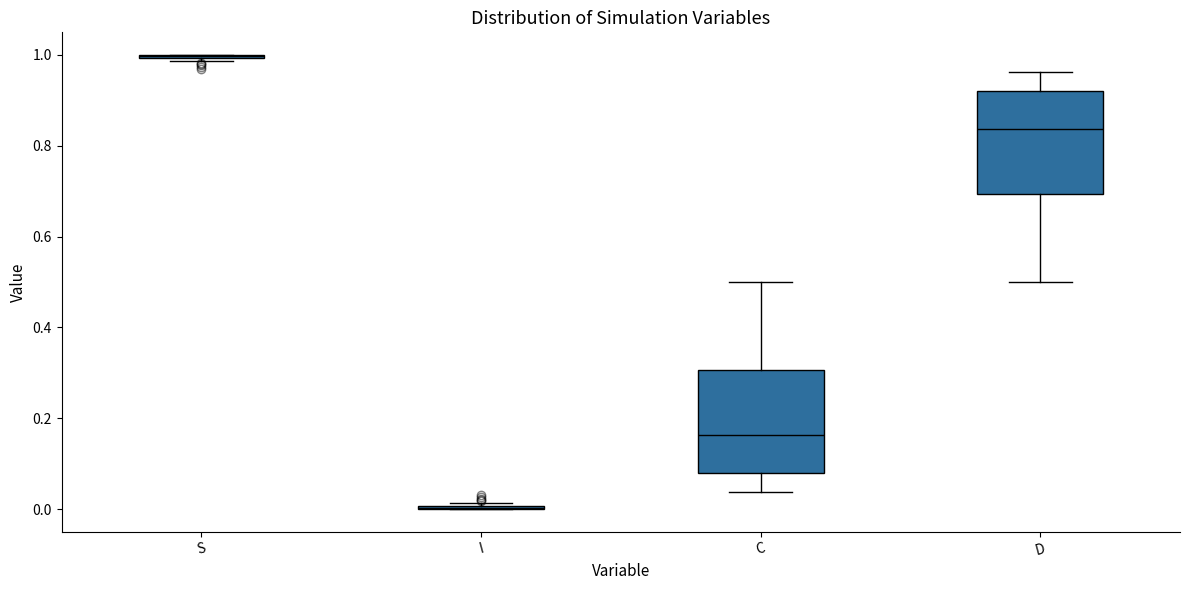

Reading left to right, transcribe this box plot: for each box, give where its median line is, the range the box spans, and where its two whiskers end, as read against the y-axis. The values are not printed on the chart, so give them approximately, as read against the axis.

S: box collapsed to a line at 1.00, whiskers 0.98 to 1.00
I: box collapsed to a line at 0.00, whiskers 0.00 to 0.02
C: median 0.16, box 0.08 to 0.30, whiskers 0.04 to 0.50
D: median 0.84, box 0.70 to 0.92, whiskers 0.50 to 0.96